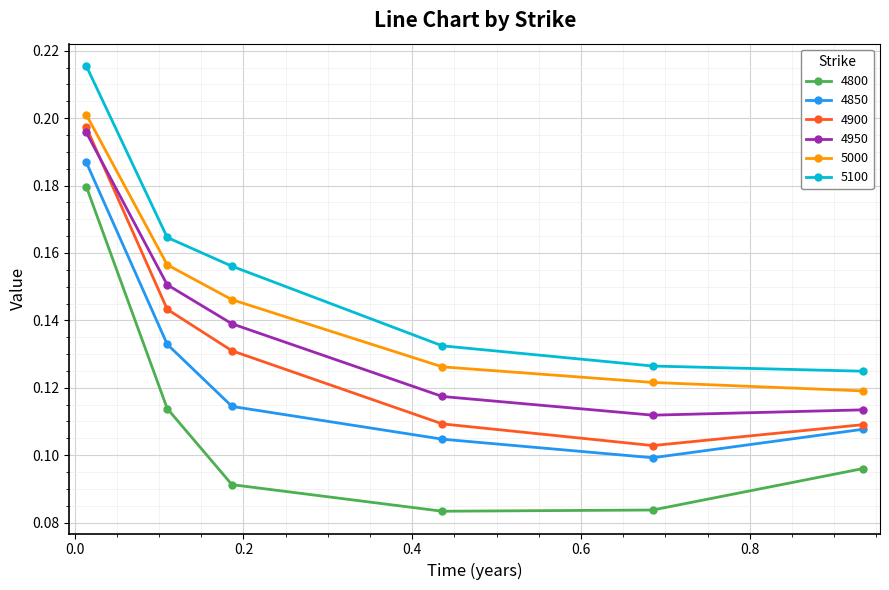

Which series has the widest spread of values?

4800